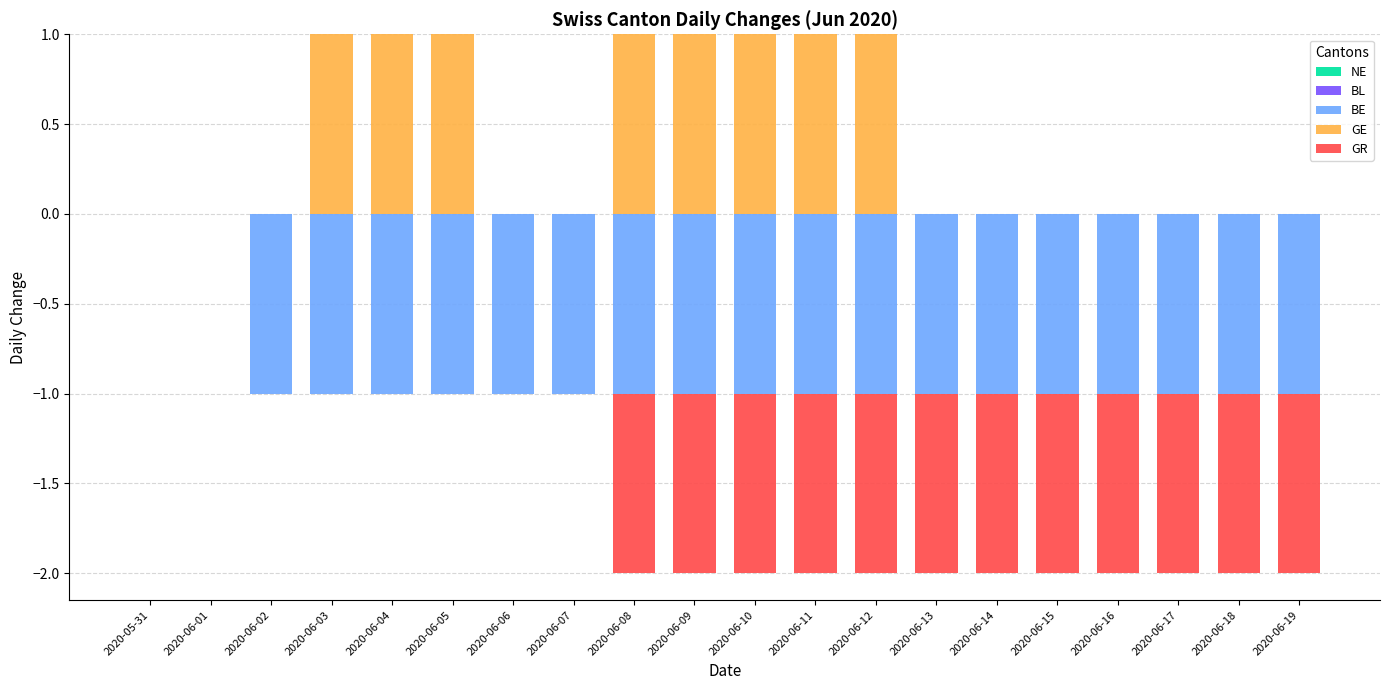

At which label does GE reach its peak?

2020-06-03